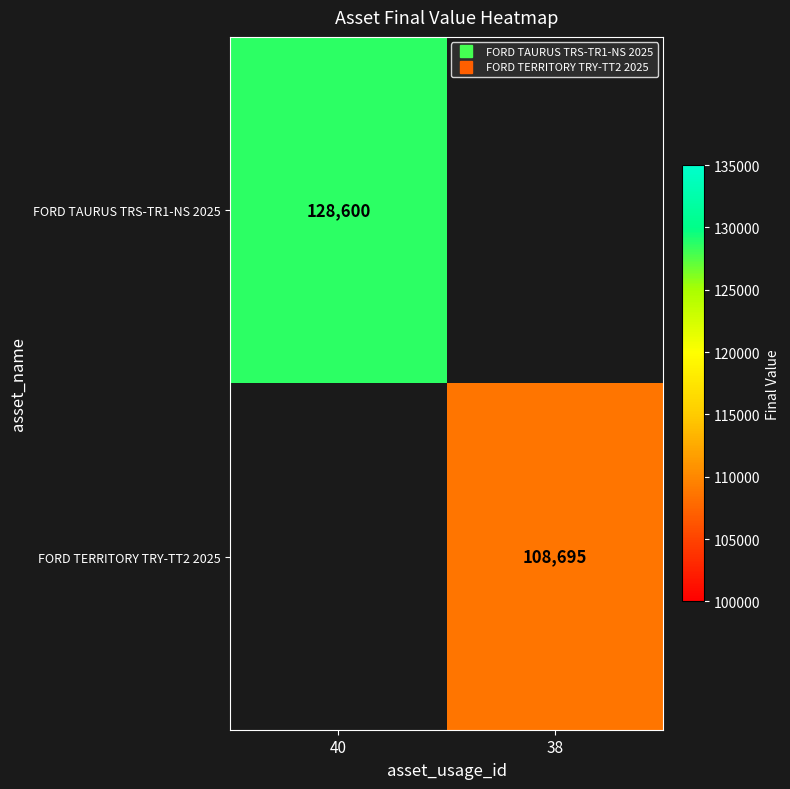

List the labels in order of FORD TAURUS TRS-TR1-NS 2025 value, largest first.

40, 38